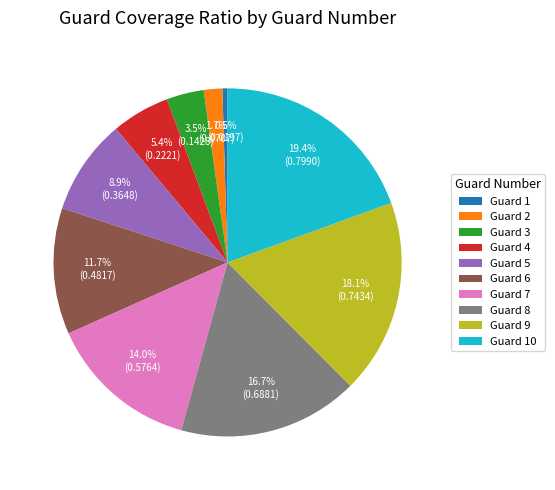

How many segments does this pie chart have?

10